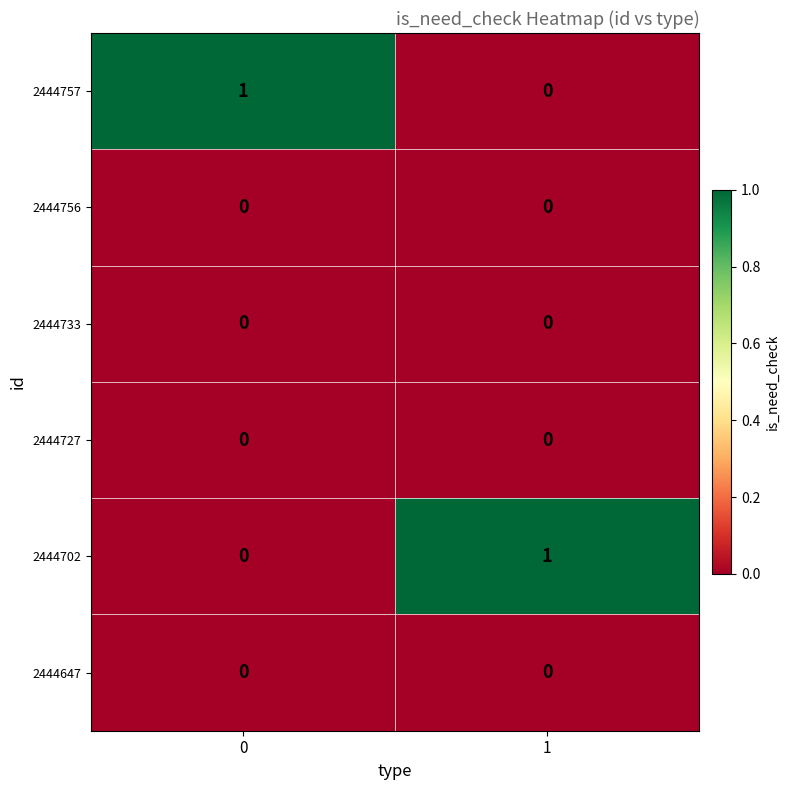

Reading left to right, list all the values displayed in this chart.

2444757: 0=1	1=0
2444756: 0=0	1=0
2444733: 0=0	1=0
2444727: 0=0	1=0
2444702: 0=0	1=1
2444647: 0=0	1=0